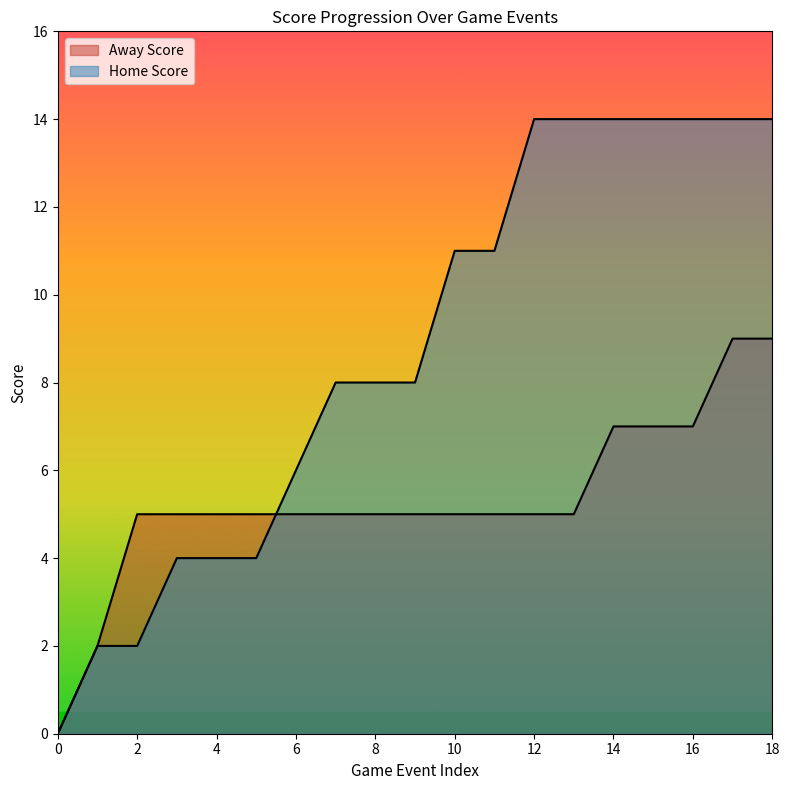

Reading left to right, extract all data points from this chart.

Away Score: 0	2	5	5	5	5	5	5	5	5	5	5	5	5	7	7	7	9	9
Home Score: 0	2	2	4	4	4	6	8	8	8	11	11	14	14	14	14	14	14	14